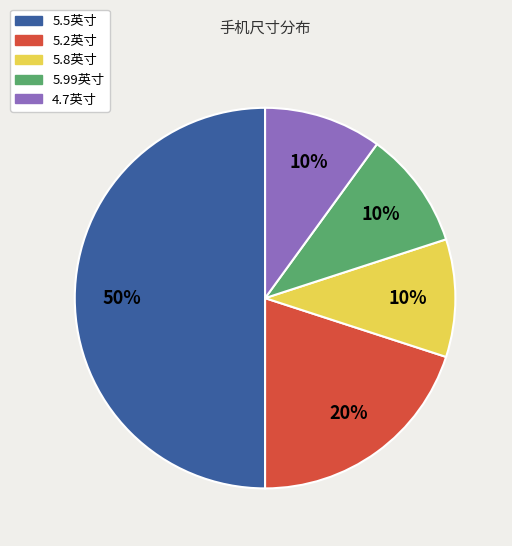

To the nearest percent, what is the average slice percentage?

20%